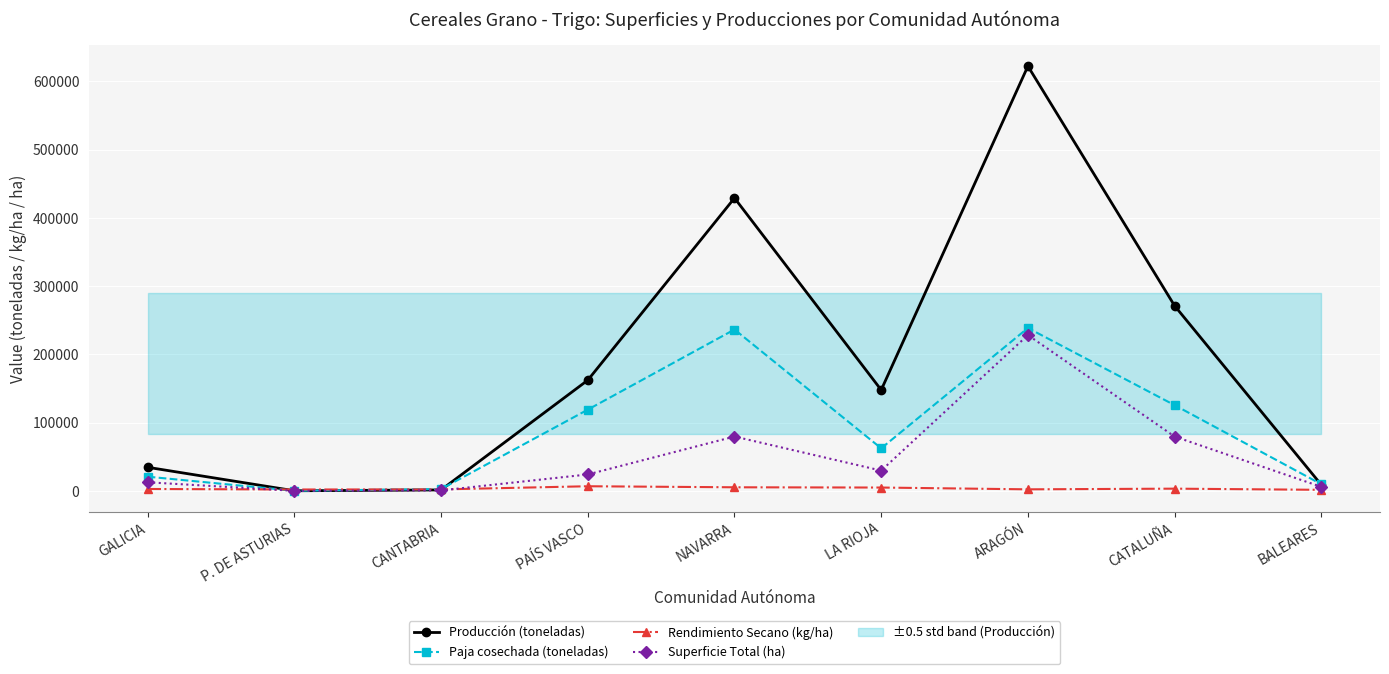

Is this an area chart (filled region under the line)?

No